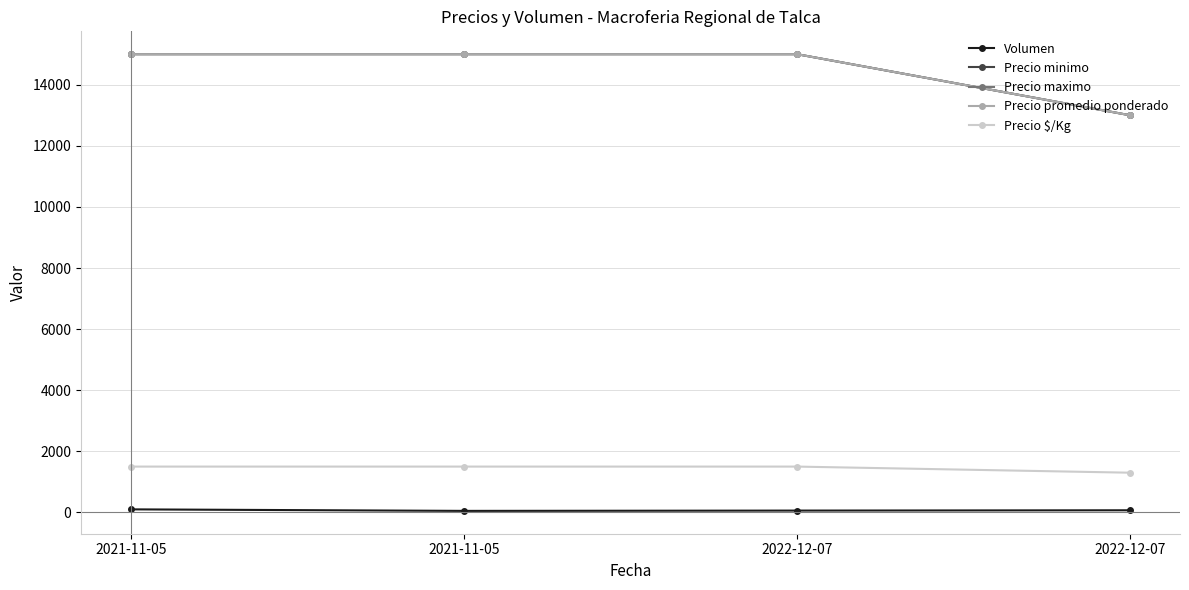

What is the sum of the Precio minimo values at 2022-12-07 and 2021-11-05?

30000